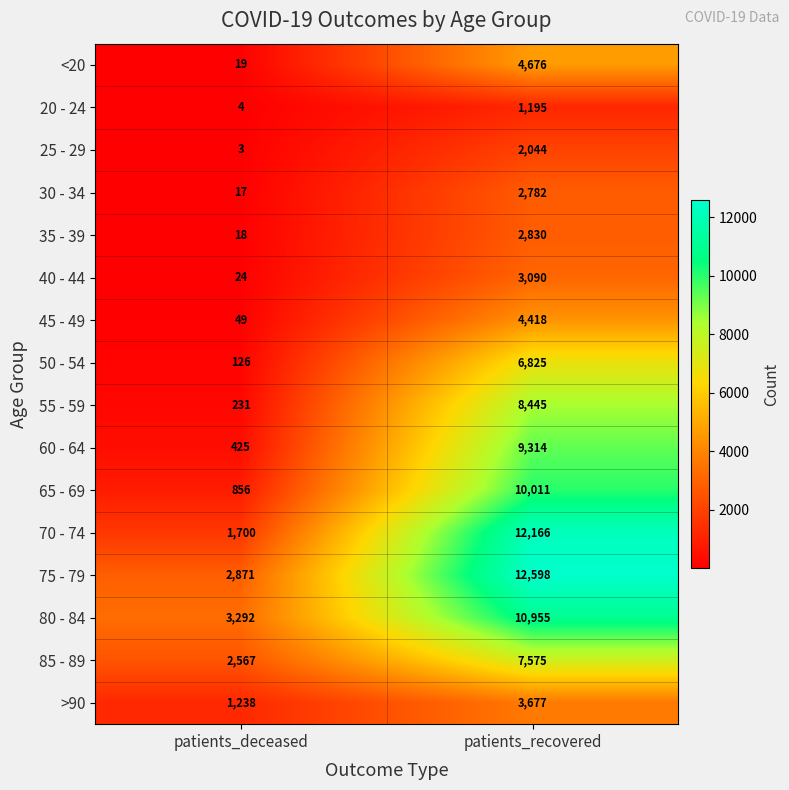

Which series has the largest total across all categories?

75 - 79